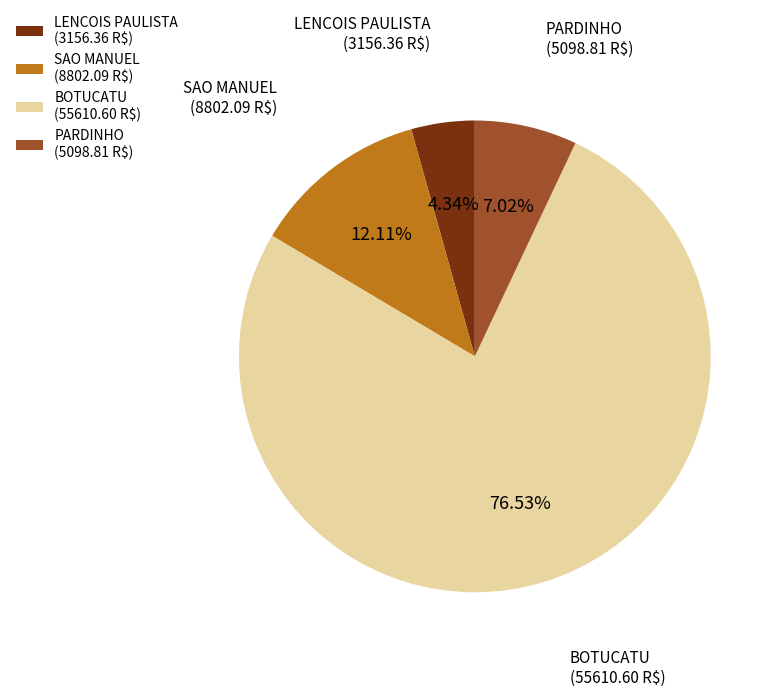

Is there any slice that represents more than half of the pie?

Yes